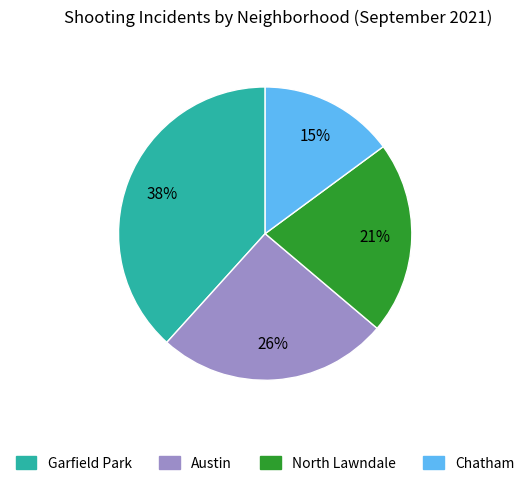

To the nearest percent, what is the average slice percentage?

25%